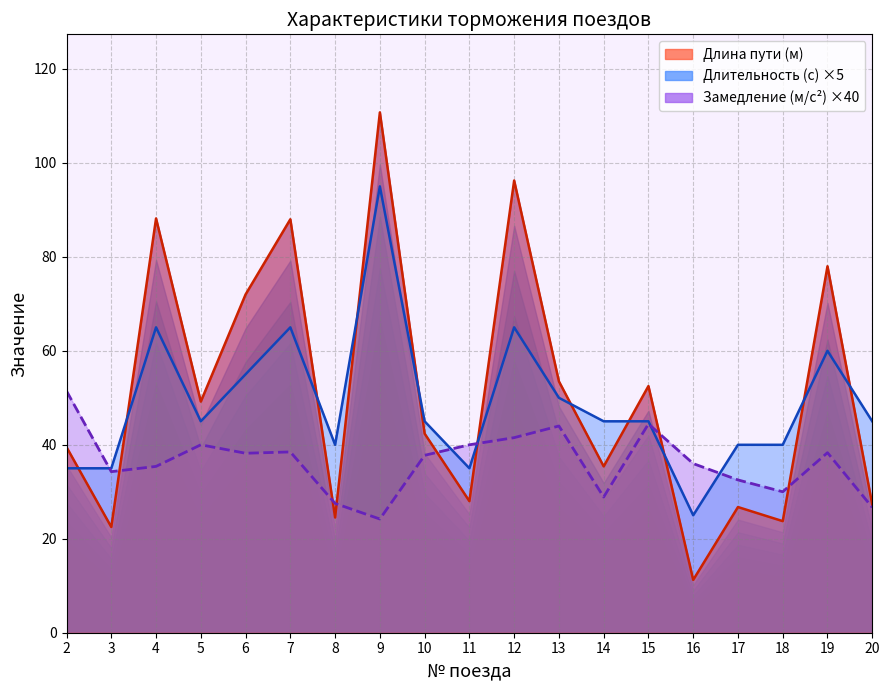

Which category has the highest value across all series?

9